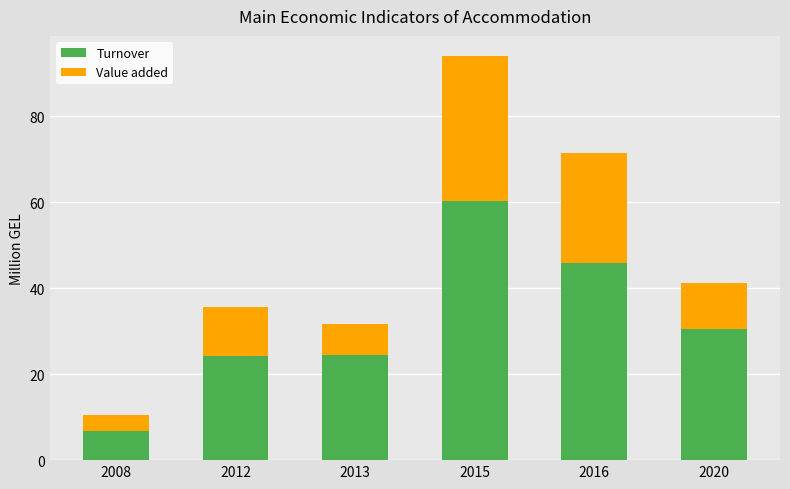

What is the value of the Turnover bar at the 5th from the left?

45.8